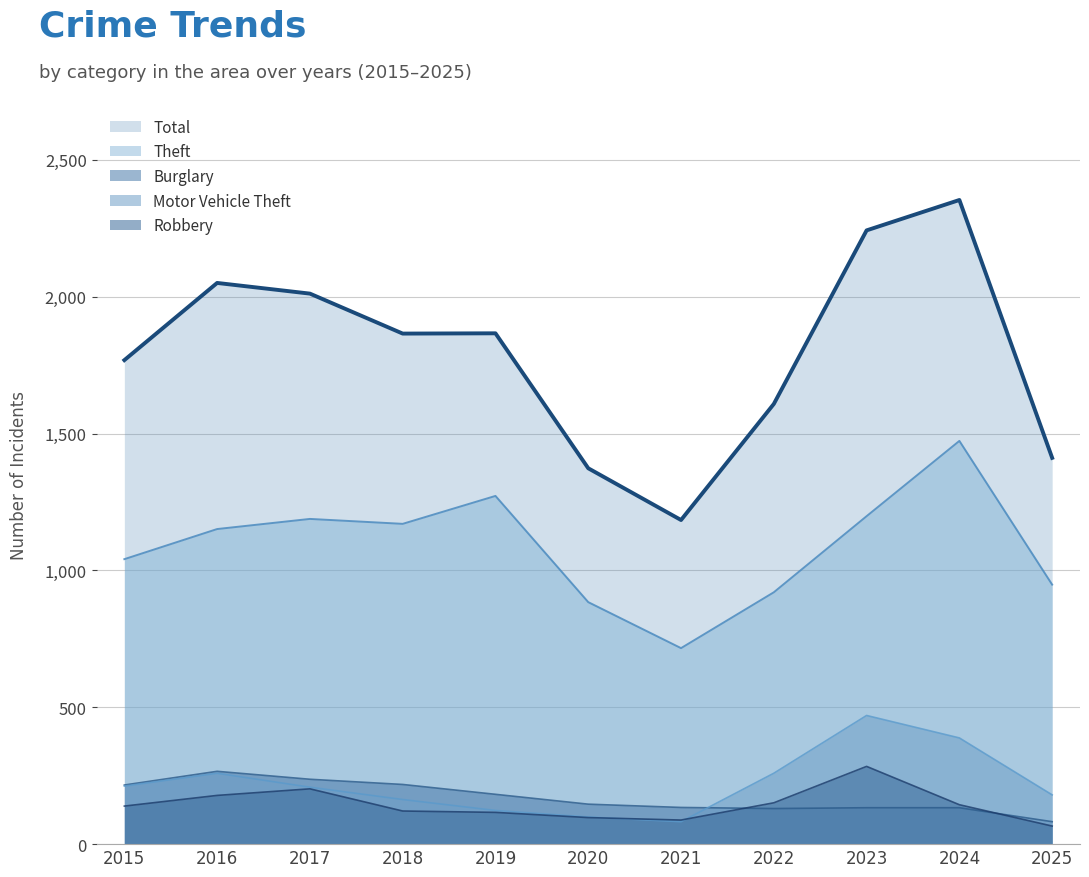

What is the value of the Theft point at the 4th from the left?

1170